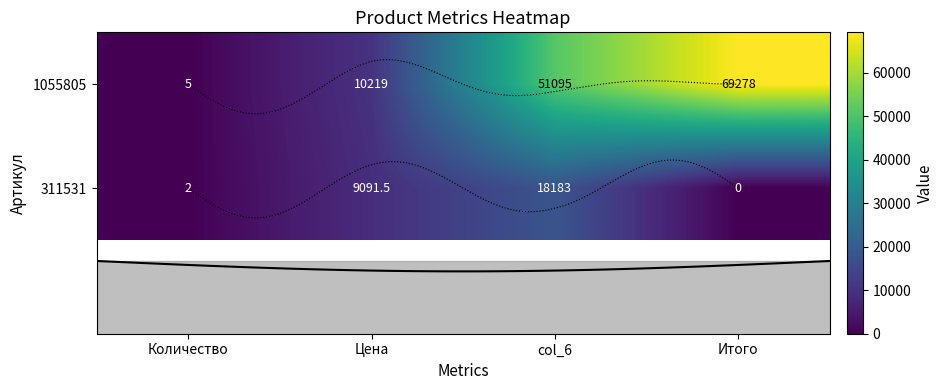

What value does the 1055805 series have at Итого?

69278.0